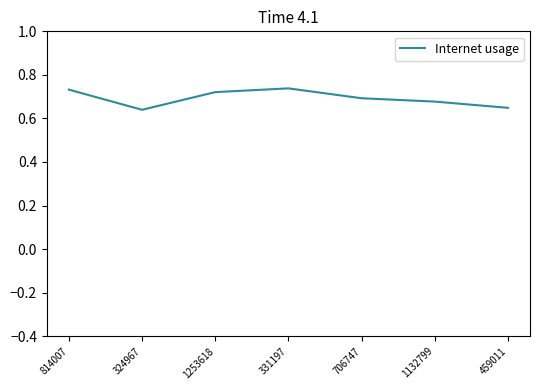

Is it true that the value at 1132799 is 0.7?

True